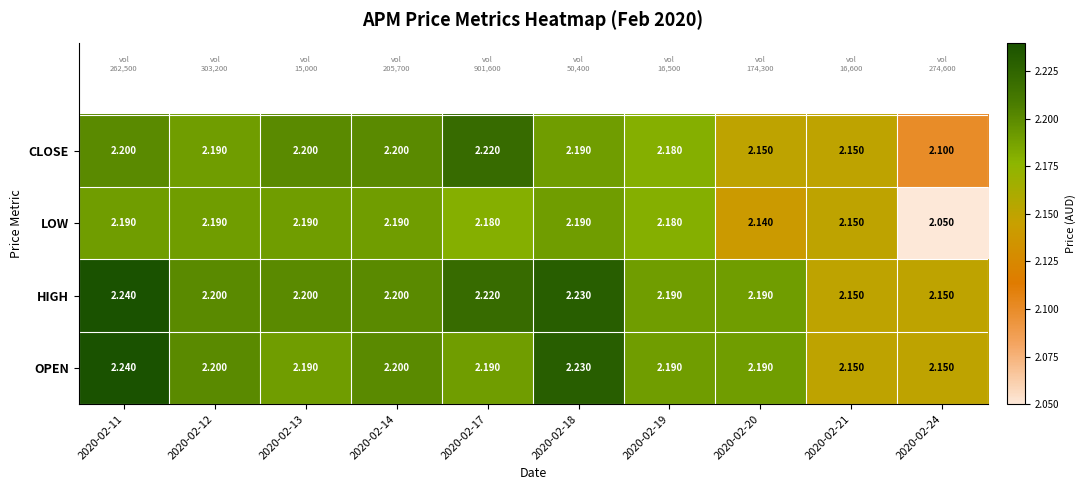

Which series has the largest total across all categories?

HIGH